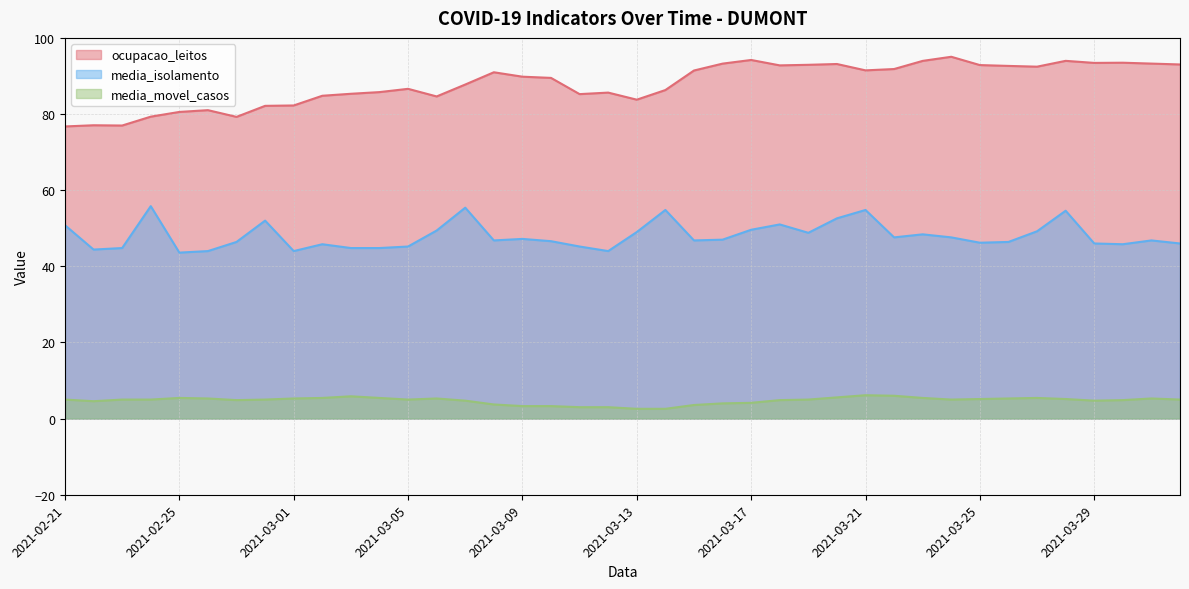

Does the chart display data point markers on the line(s)?

No